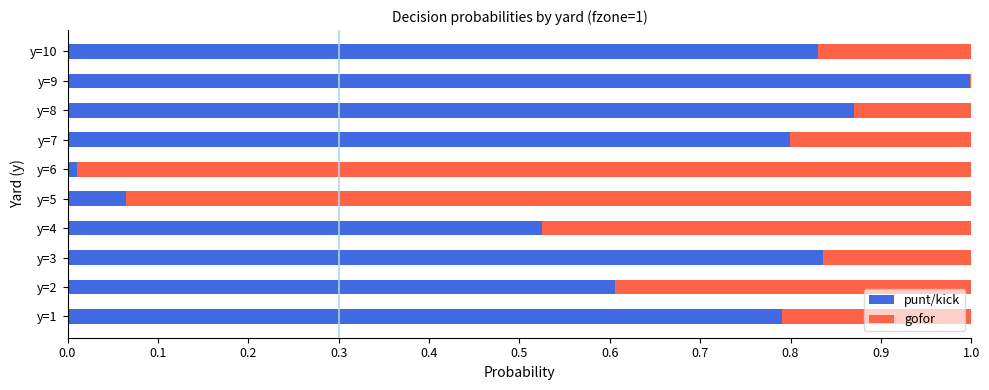

Is it true that punt/kick equals 0.8 at y=7?

True